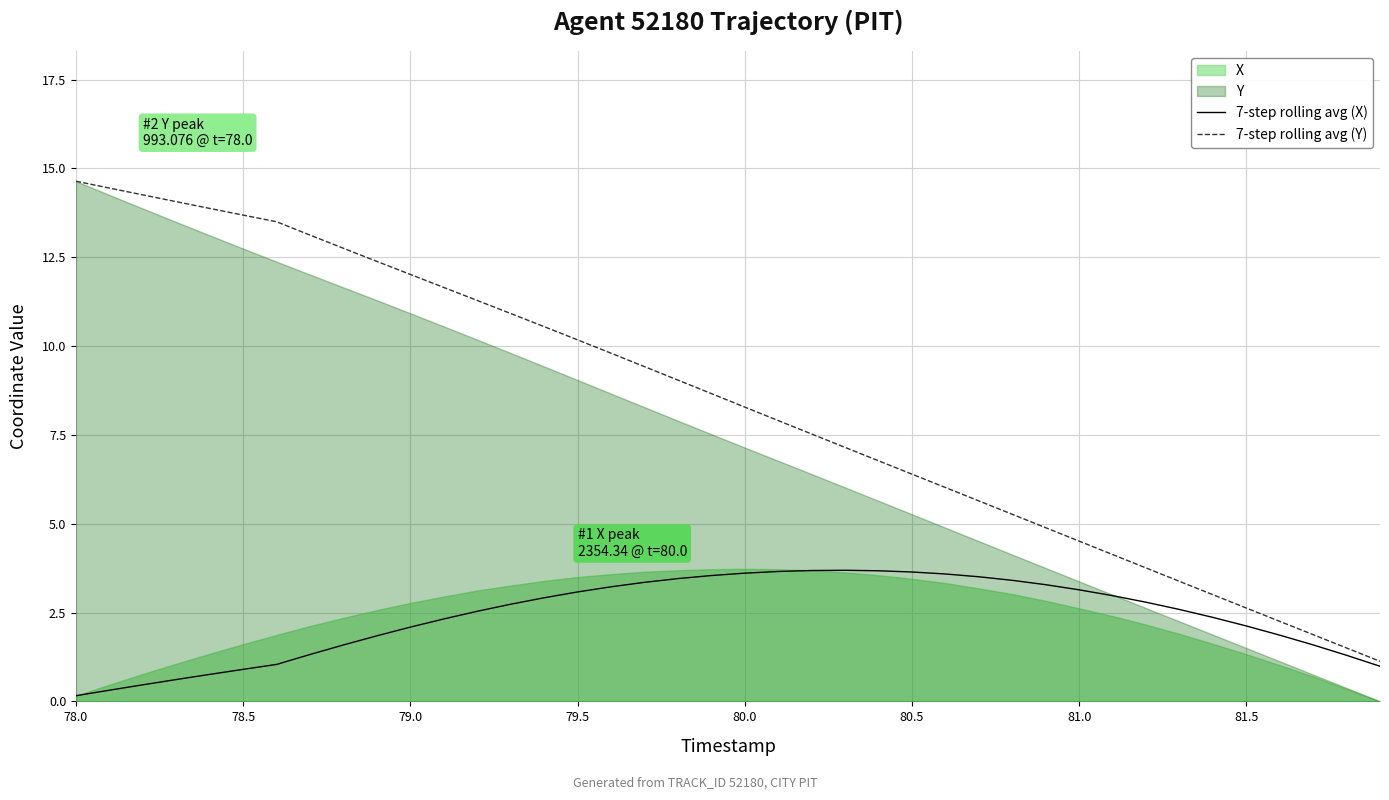

What is the value of the 7-step rolling avg (Y) point at the 31st from the left?

4.5